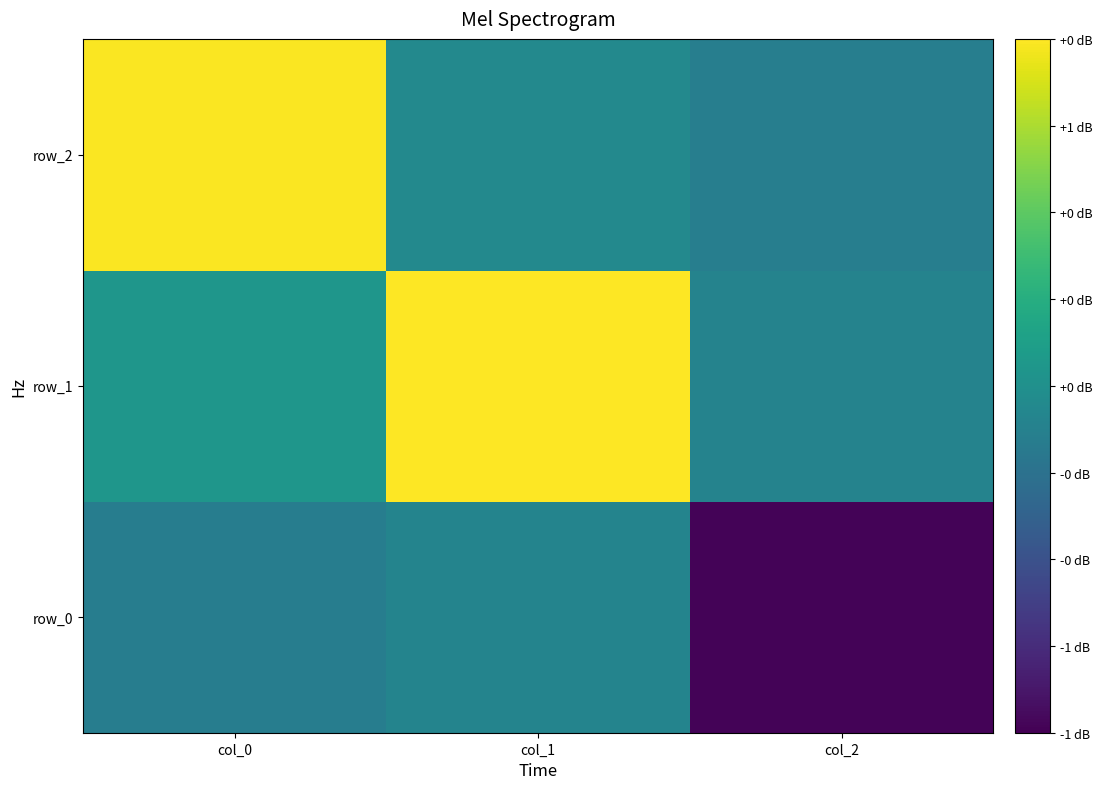

Between col_0 and col_1, which is larger?

col_1